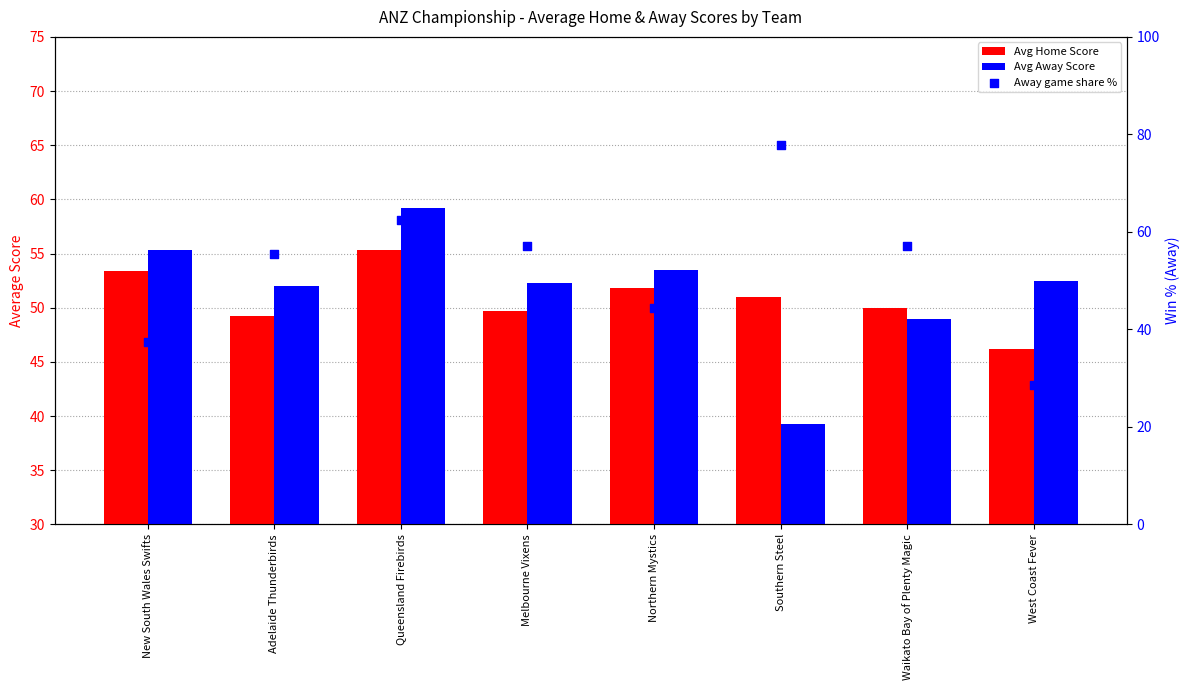

What is the total value across all series at Adelaide Thunderbirds?

156.8